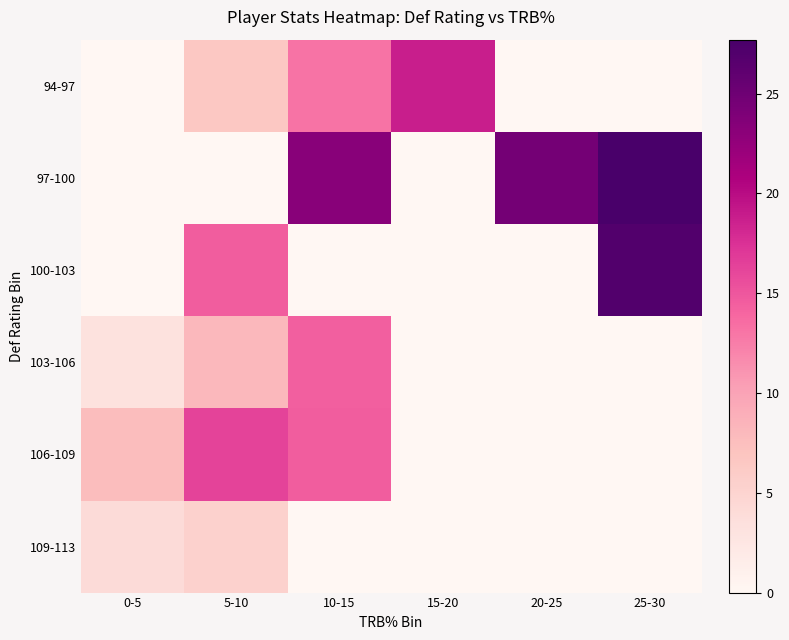

Reading left to right, what are all the values shown in this chart?

94-97: 0-5=0.0	5-10=6.6	10-15=13.2	15-20=18.8	20-25=0.0	25-30=0.0
97-100: 0-5=0.0	5-10=0.0	10-15=23.2	15-20=0.0	20-25=24.6	25-30=27.7
100-103: 0-5=0.0	5-10=14.5	10-15=0.0	15-20=0.0	20-25=0.0	25-30=27.0
103-106: 0-5=3.2	5-10=8.1	10-15=14.4	15-20=0.0	20-25=0.0	25-30=0.0
106-109: 0-5=7.6	5-10=16.3	10-15=14.5	15-20=0.0	20-25=0.0	25-30=0.0
109-113: 0-5=4.1	5-10=5.4	10-15=0.0	15-20=0.0	20-25=0.0	25-30=0.0